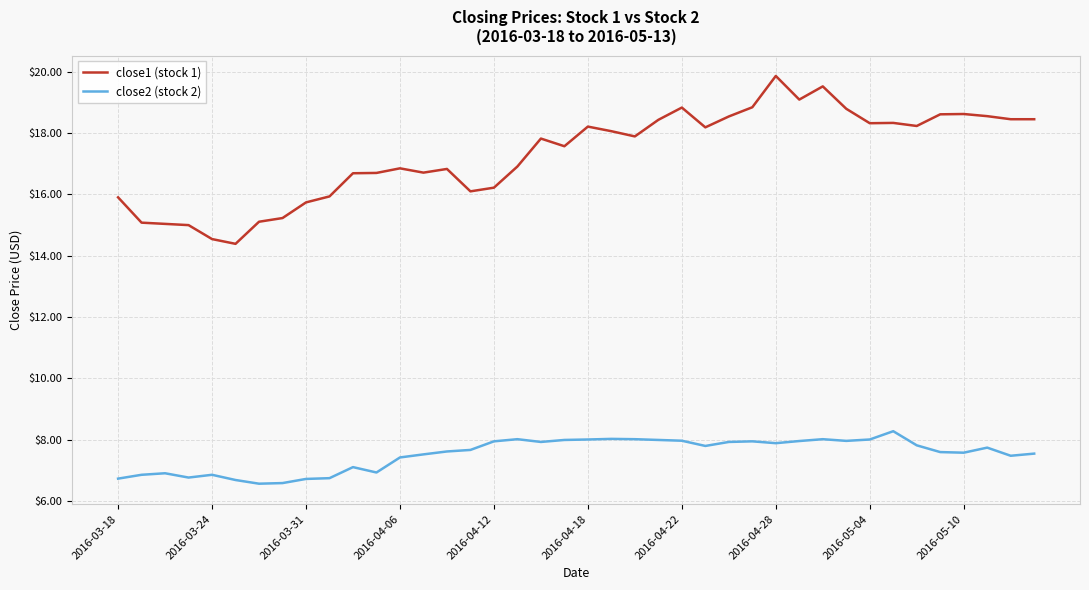

List the series in order of their peak value, highest first.

close1 (stock 1), close2 (stock 2)